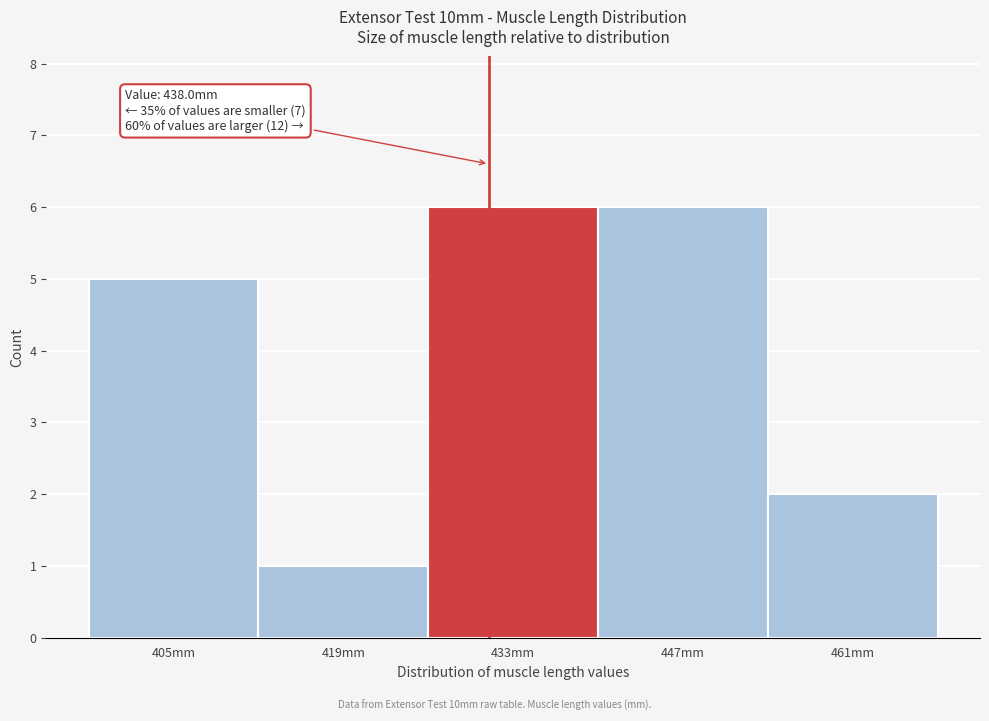

Reading left to right, transcribe all the data shown in this chart.

5	1	6	6	2